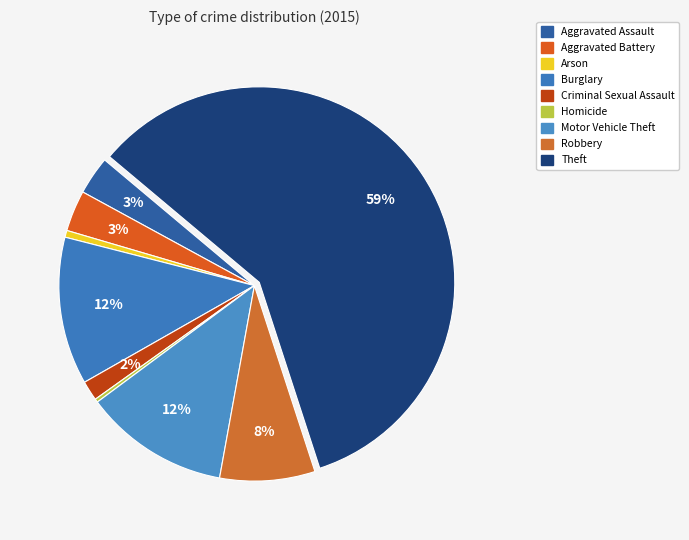

How many segments does this pie chart have?

9